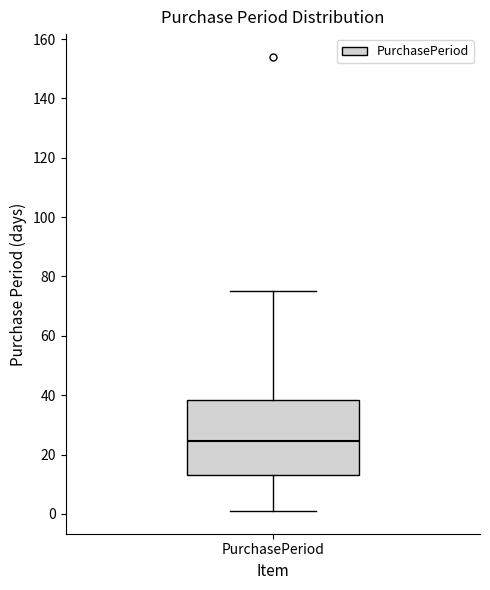

Read this box plot against the y-axis: the position of the median line, the range covered by the box, and the ends of both whiskers. The values are not printed on the chart, so give them approximately, as read against the axis.

median 24, box 14 to 38, whiskers 2 to 76